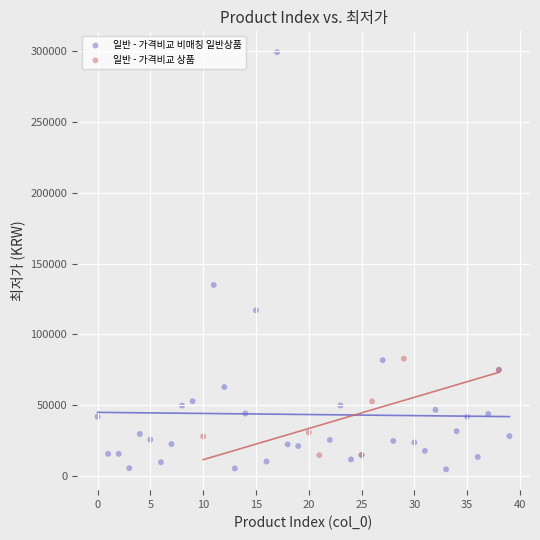

Which series contains the highest Y value?

일반 - 가격비교 비매칭 일반상품